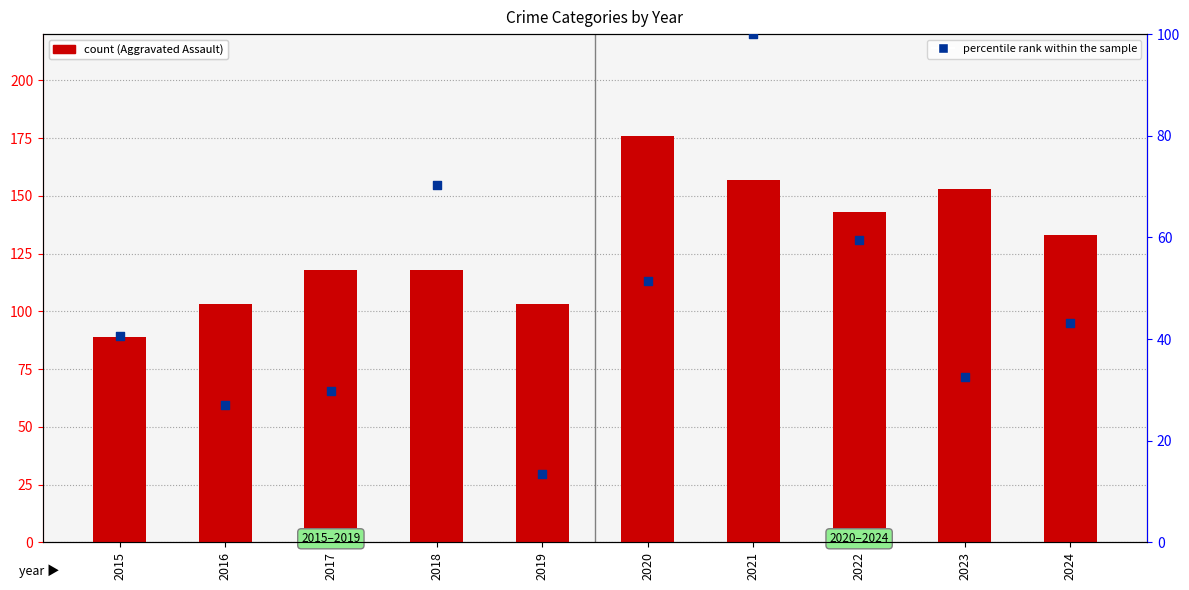

Which series has the largest total across all categories?

Aggravated Assault